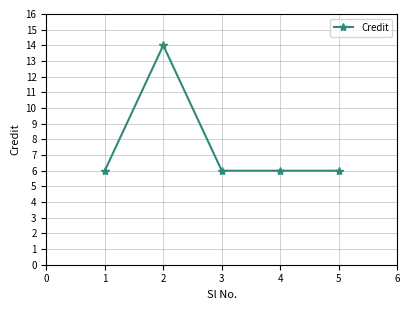

How many series are shown in this chart?

1